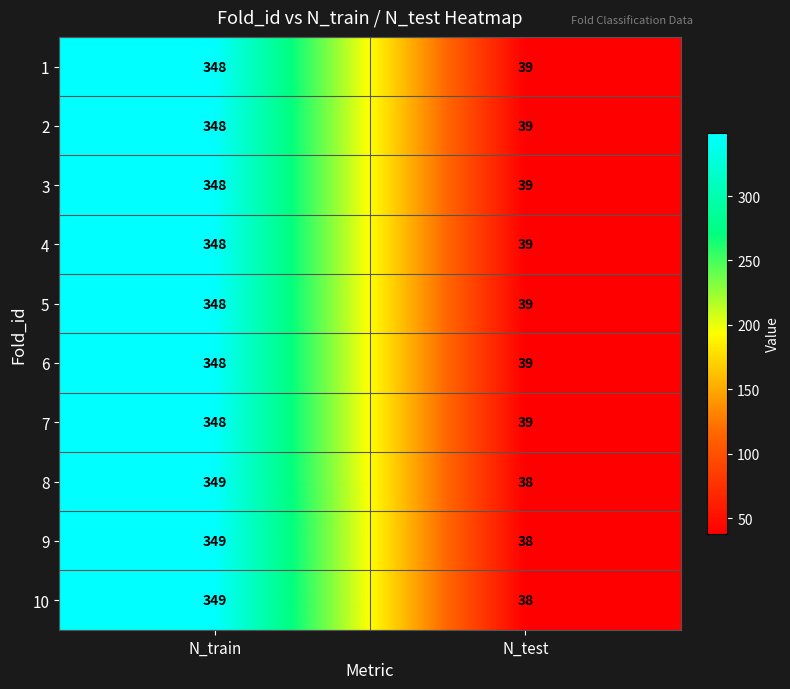

Reading left to right, what are all the values shown in this chart?

1: 348	39
2: 348	39
3: 348	39
4: 348	39
5: 348	39
6: 348	39
7: 348	39
8: 349	38
9: 349	38
10: 349	38